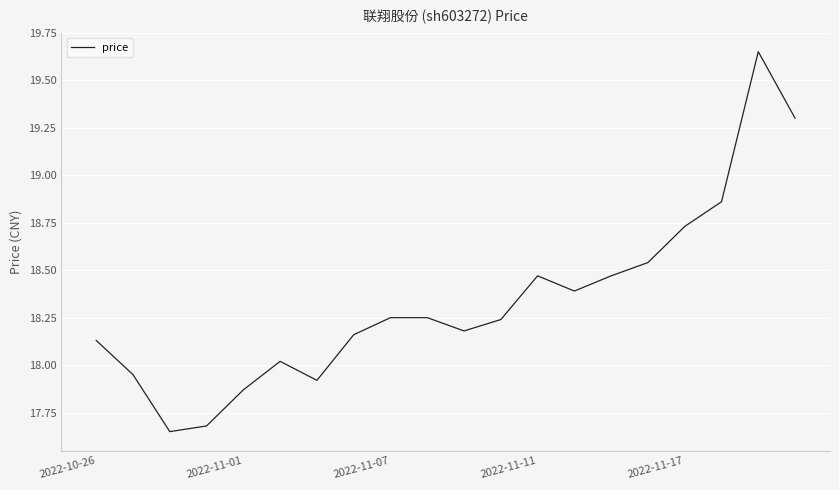

The value at 2022-10-26 is 5.7. True or false?

False